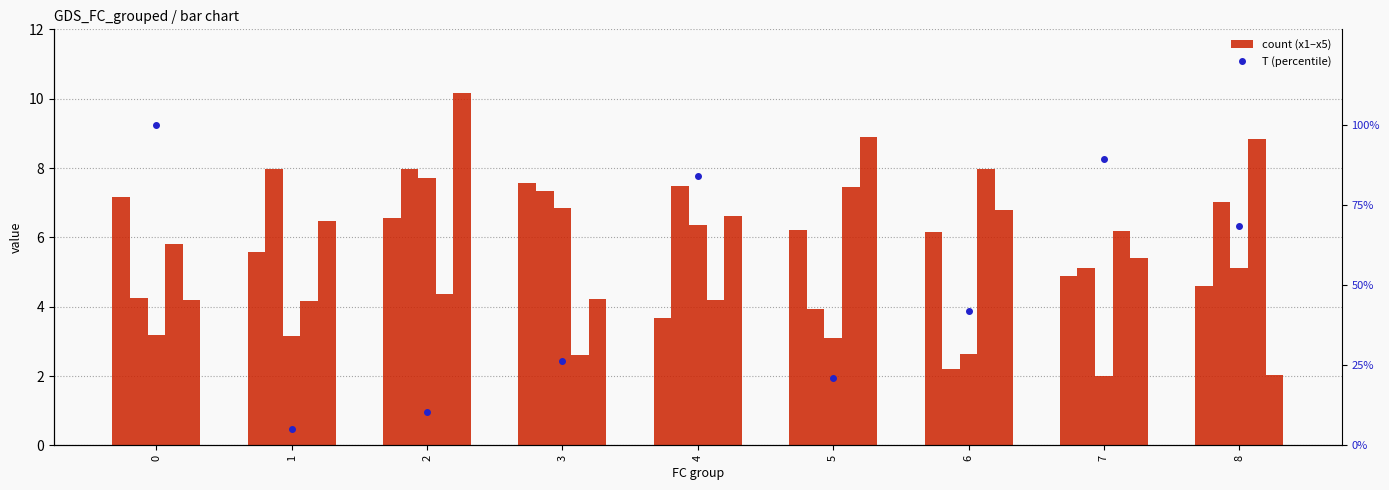

What is the sum of all x2 values?

53.2